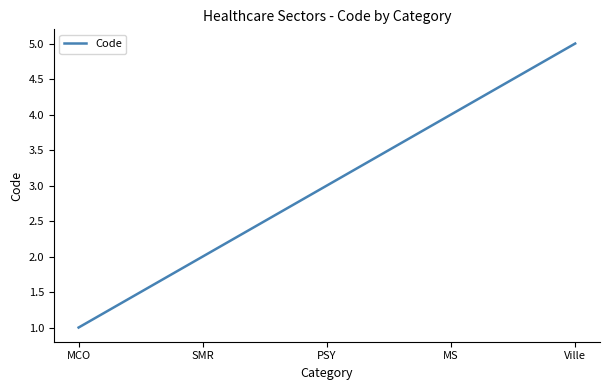

What is the sum of all values?

15